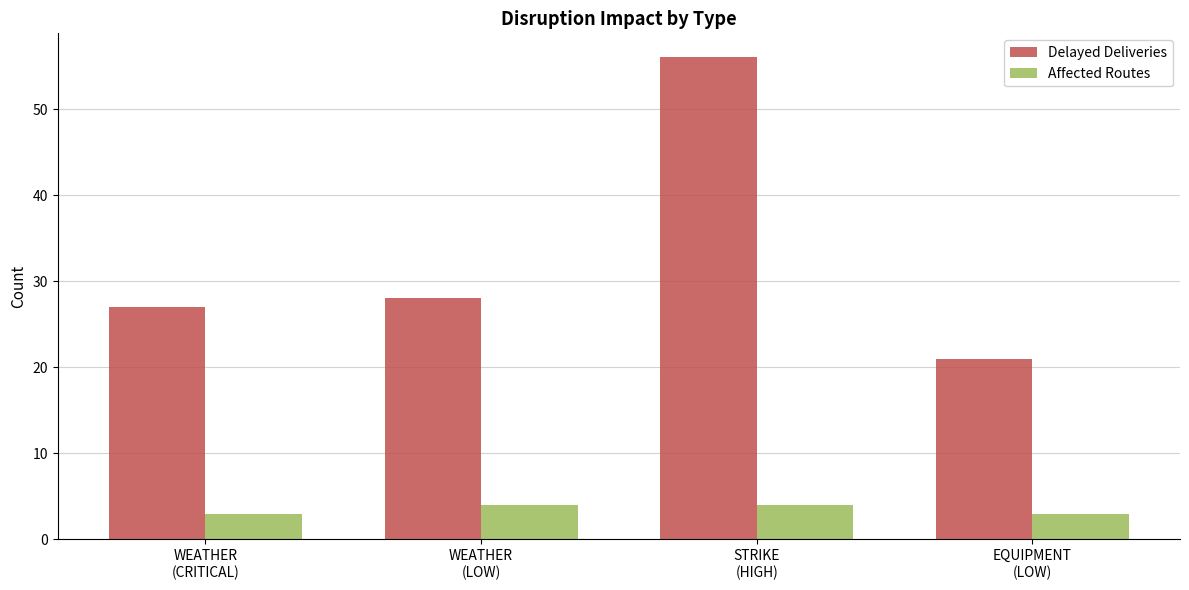

What is the average value of the Affected Routes series?

4